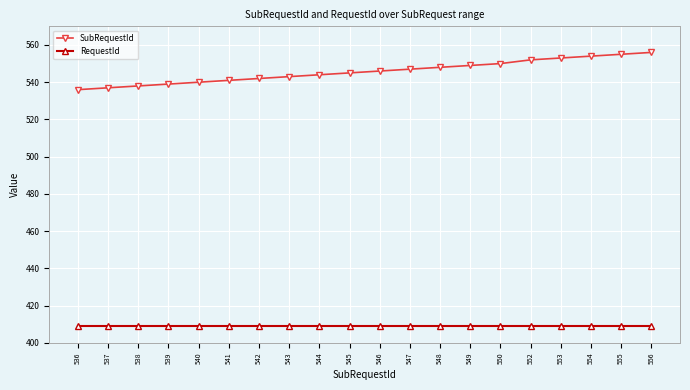

What is the value of the RequestId point at the 13th from the left?

409